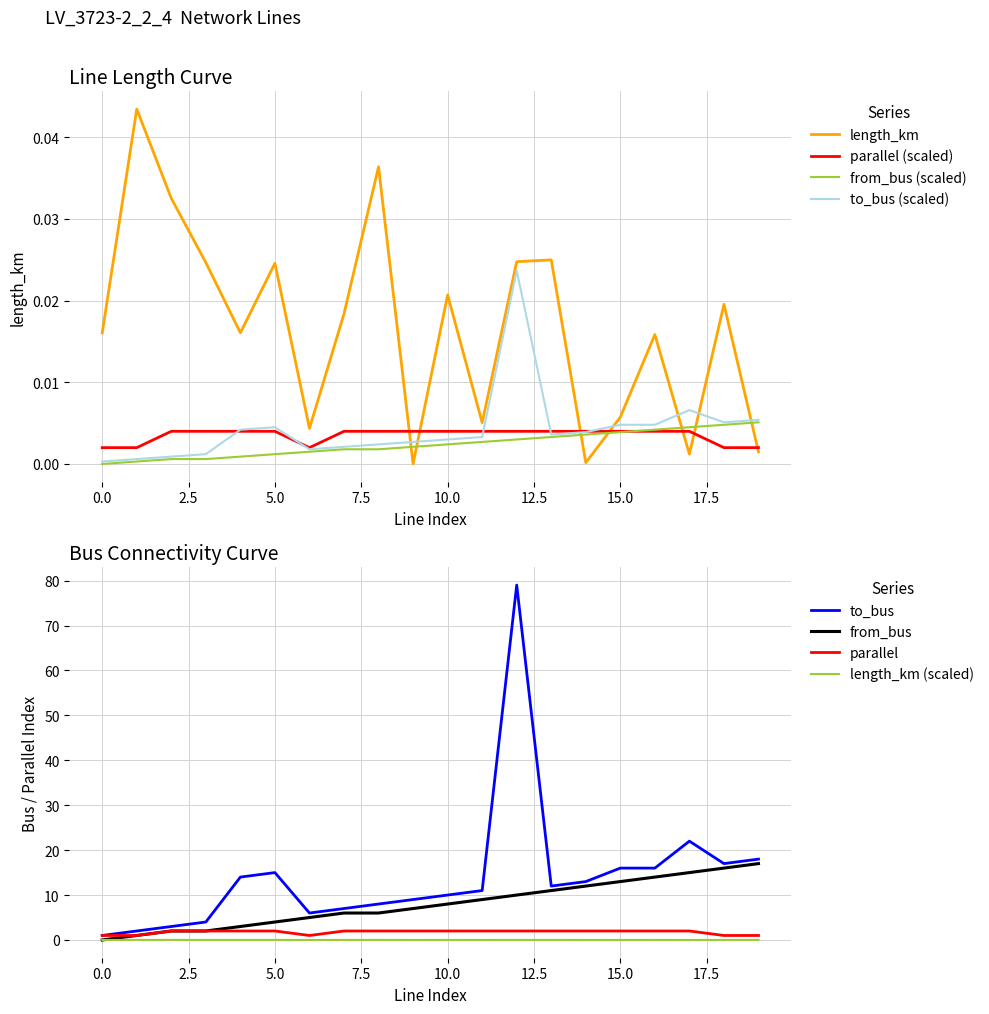

How many times do length_km and to_bus (scaled) cross each other?

7